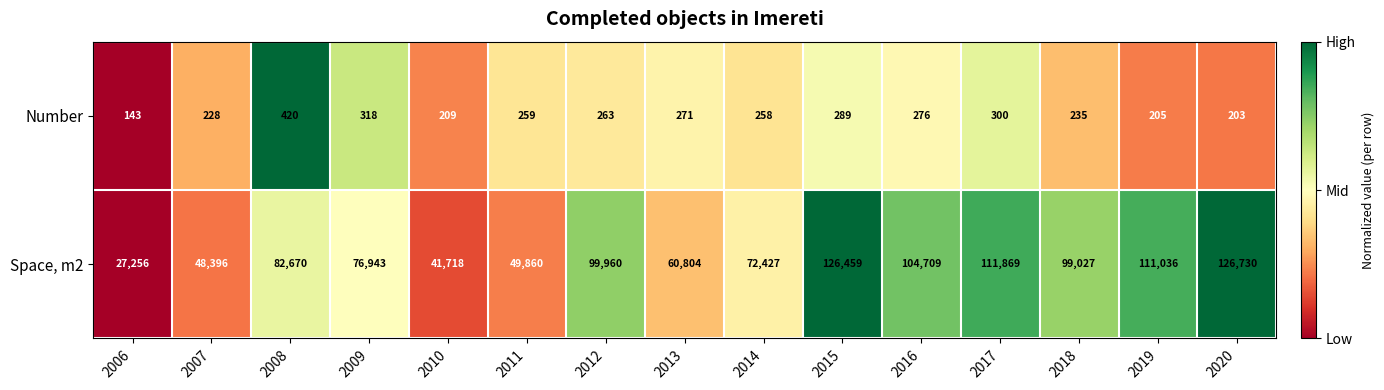

At how many categories does at least one series exceed 27390?

14